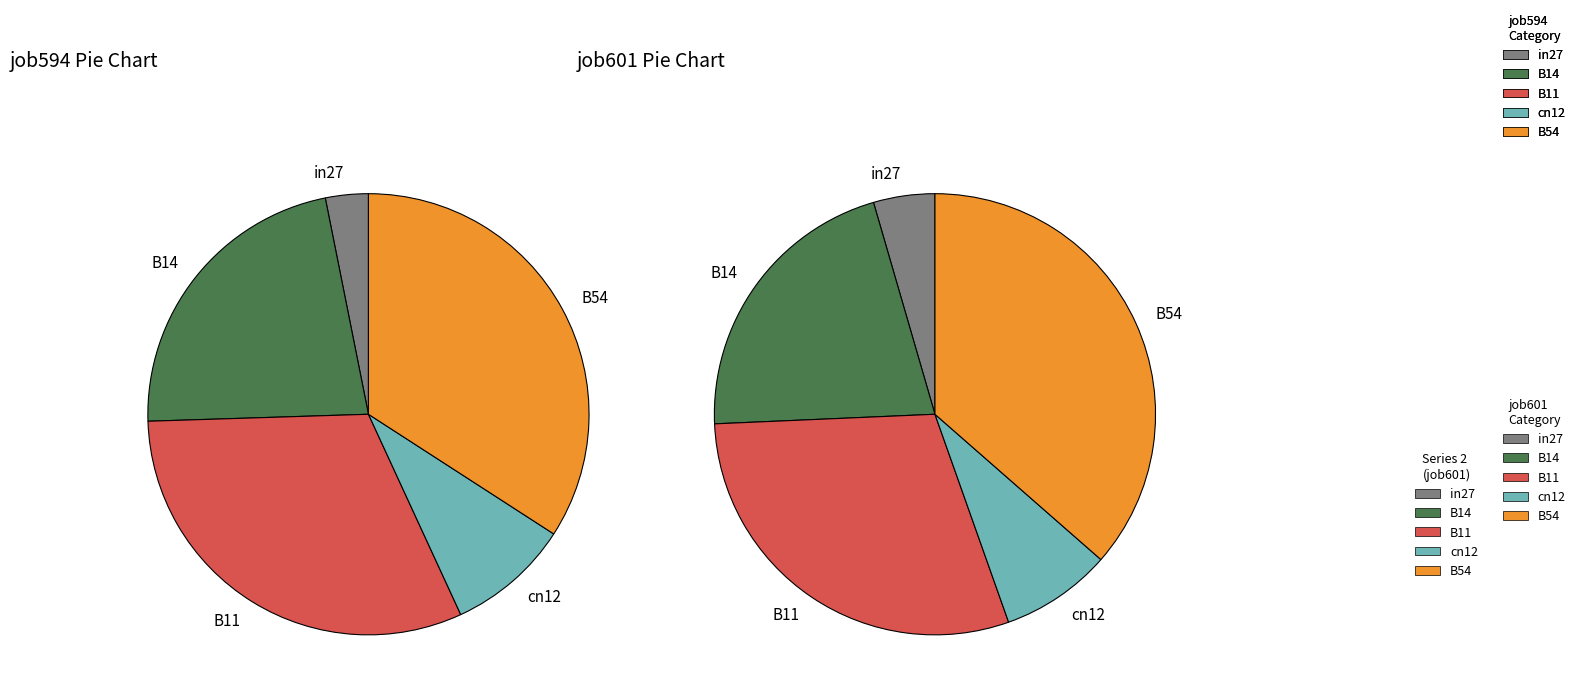

How many segments does this pie chart have?

5